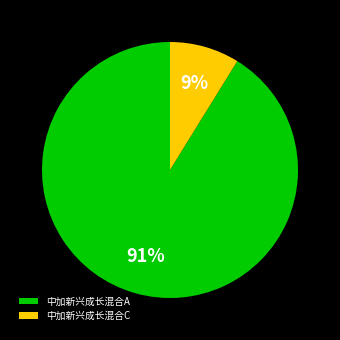

To the nearest percent, what is the difference between the largest and smallest slice percentages?

82%